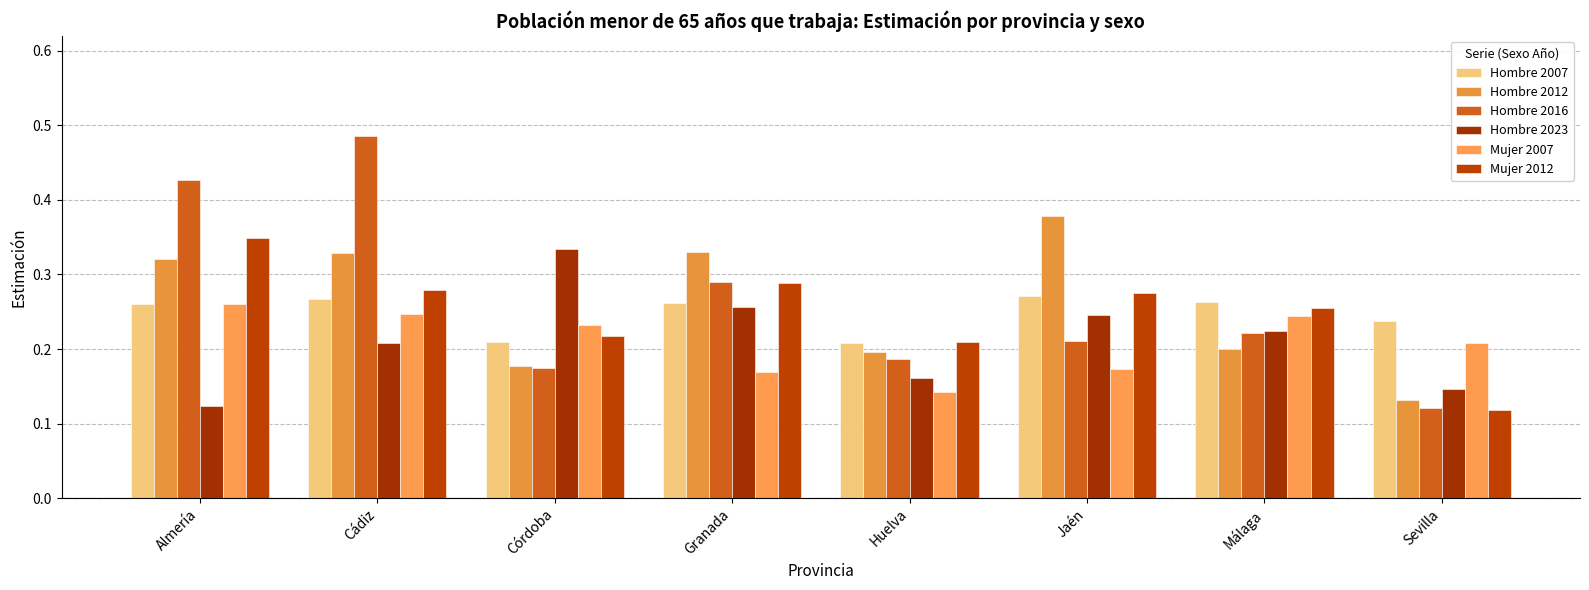

At which category is the sum across all series the highest?

Cádiz